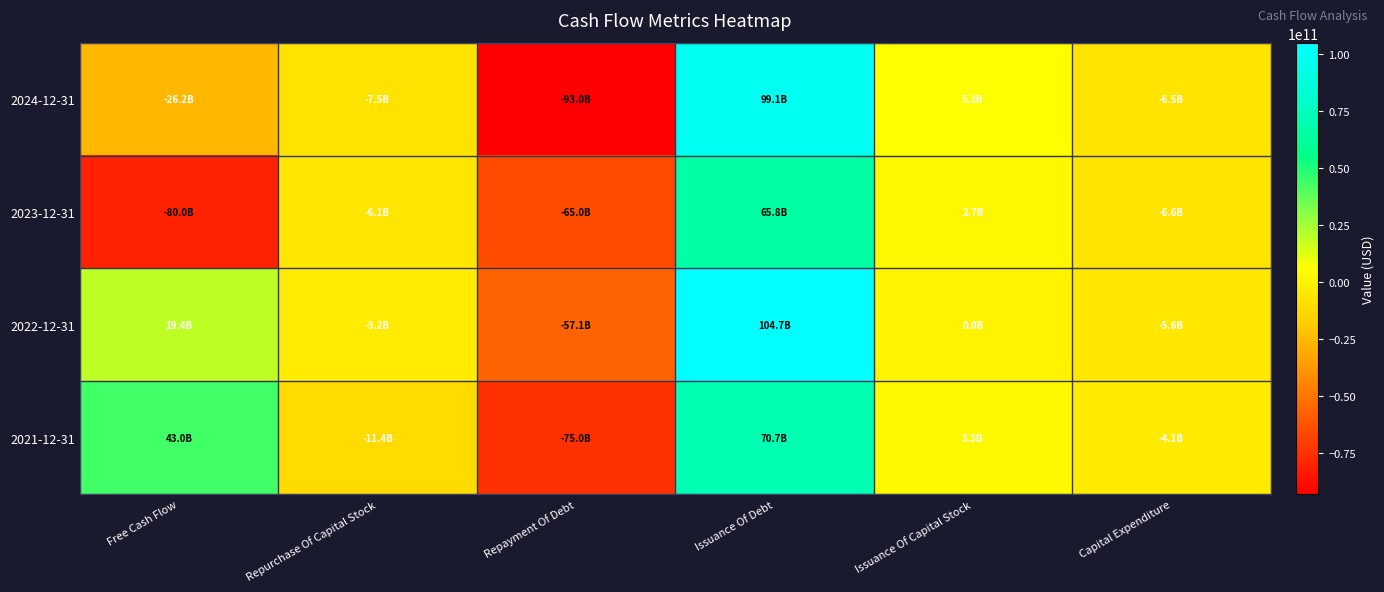

Which series has the widest spread of values?

2024-12-31